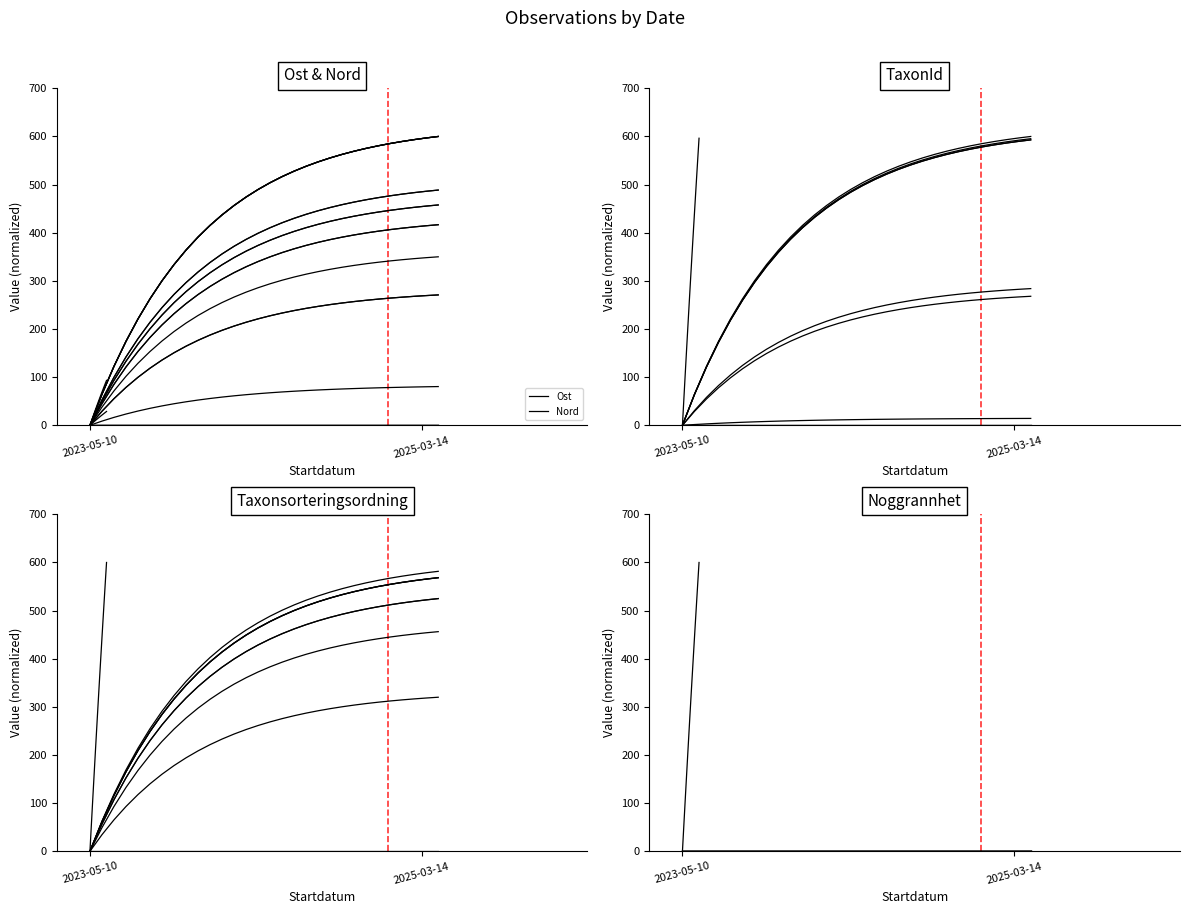

At how many categories does at least one series exceed 556?

3